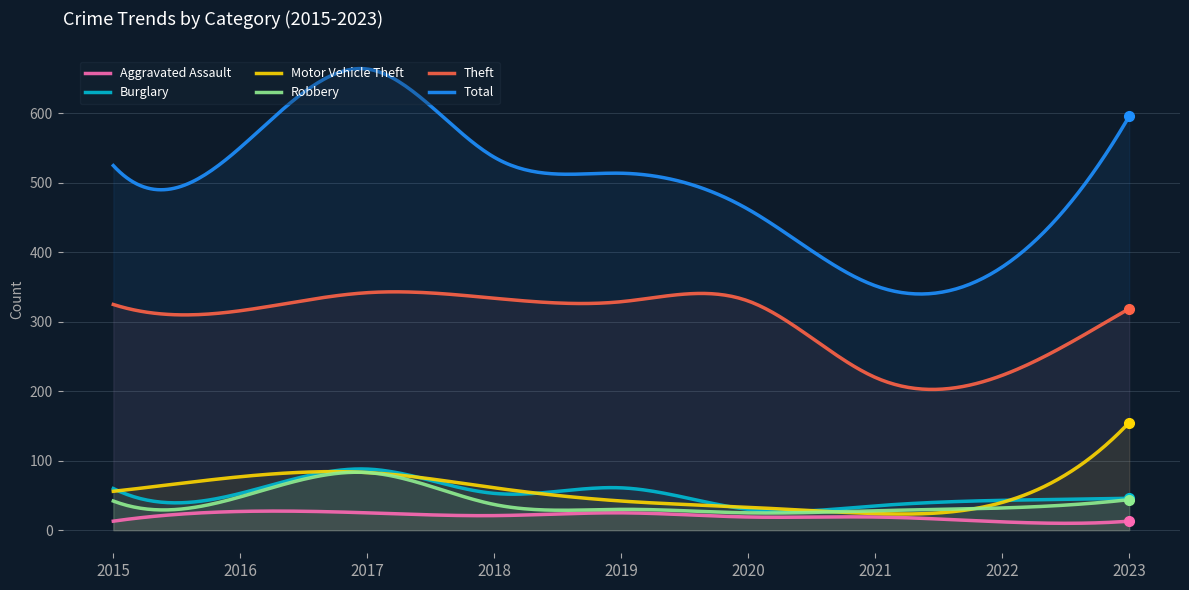

Reading left to right, extract all data points from this chart.

Aggravated Assault: 2015=13	2016=27	2017=25	2018=21	2019=25	2020=19	2021=19	2022=12	2023=13
Burglary: 2015=60	2016=53	2017=88	2018=53	2019=61	2020=30	2021=35	2022=43	2023=46
Motor Vehicle Theft: 2015=56	2016=77	2017=83	2018=61	2019=42	2020=33	2021=24	2022=40	2023=155
Robbery: 2015=42	2016=48	2017=83	2018=37	2019=30	2020=25	2021=28	2022=32	2023=44
Theft: 2015=325	2016=316	2017=342	2018=334	2019=329	2020=330	2021=220	2022=223	2023=319
Total: 2015=525	2016=551	2017=664	2018=537	2019=514	2020=462	2021=352	2022=379	2023=596